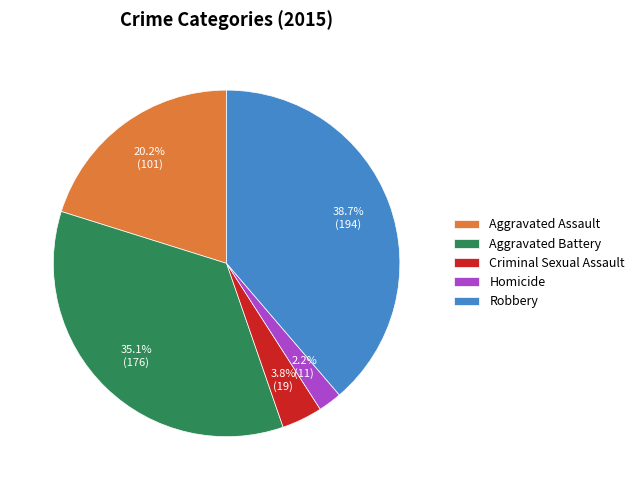

Which category has the biggest portion of the pie?

Robbery